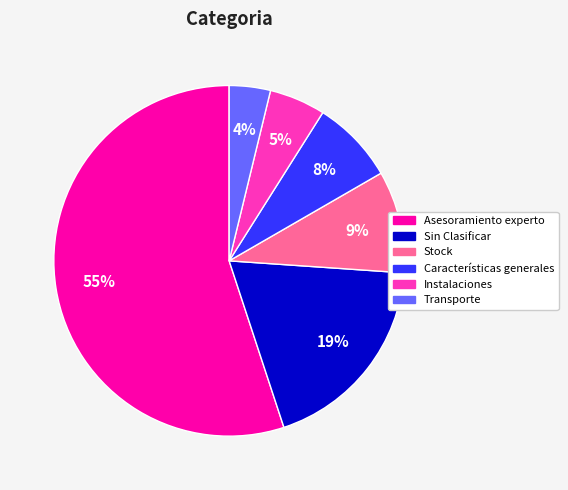

Count the number of slices in the pie.

6